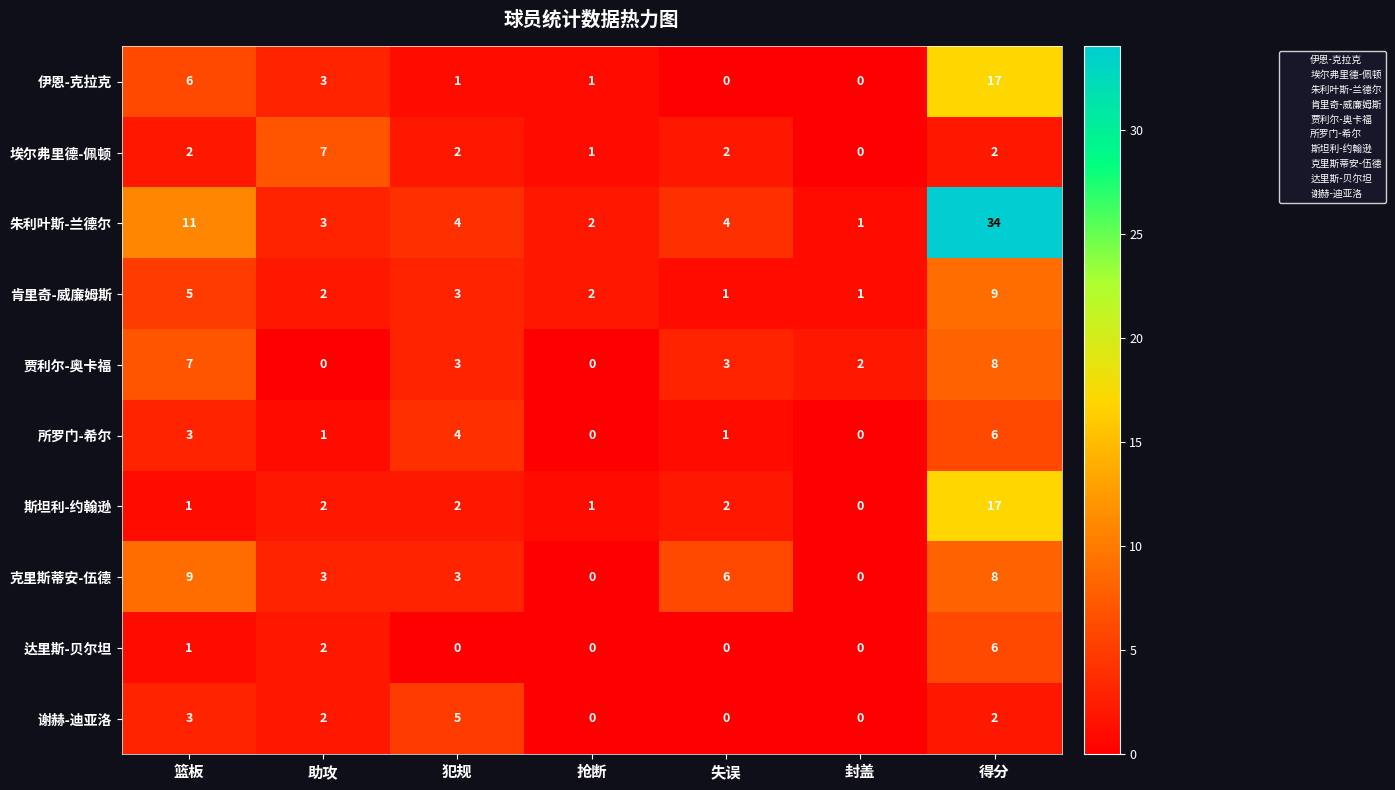

Between 篮板 and 助攻, which series saw the biggest shift?

朱利叶斯-兰德尔